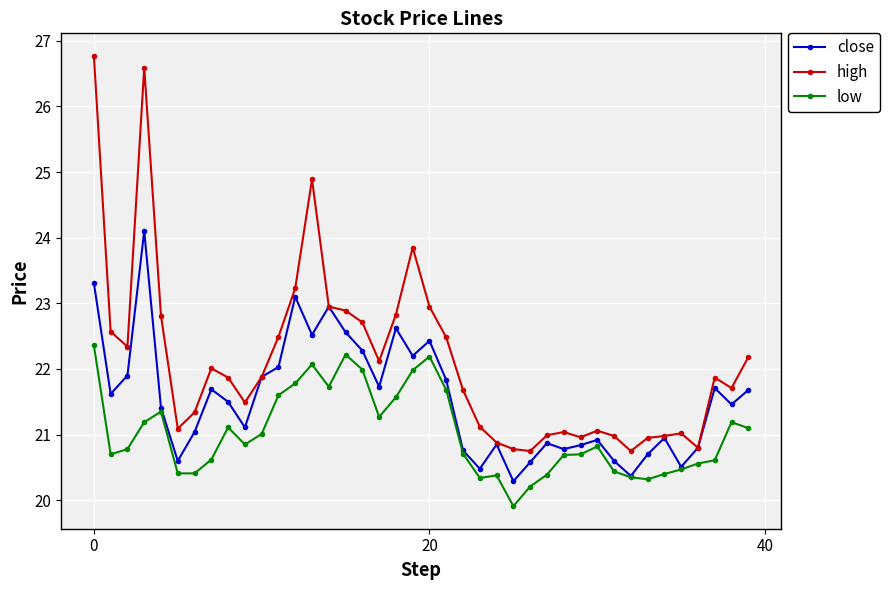

True or false: low and high intersect in this chart.

False